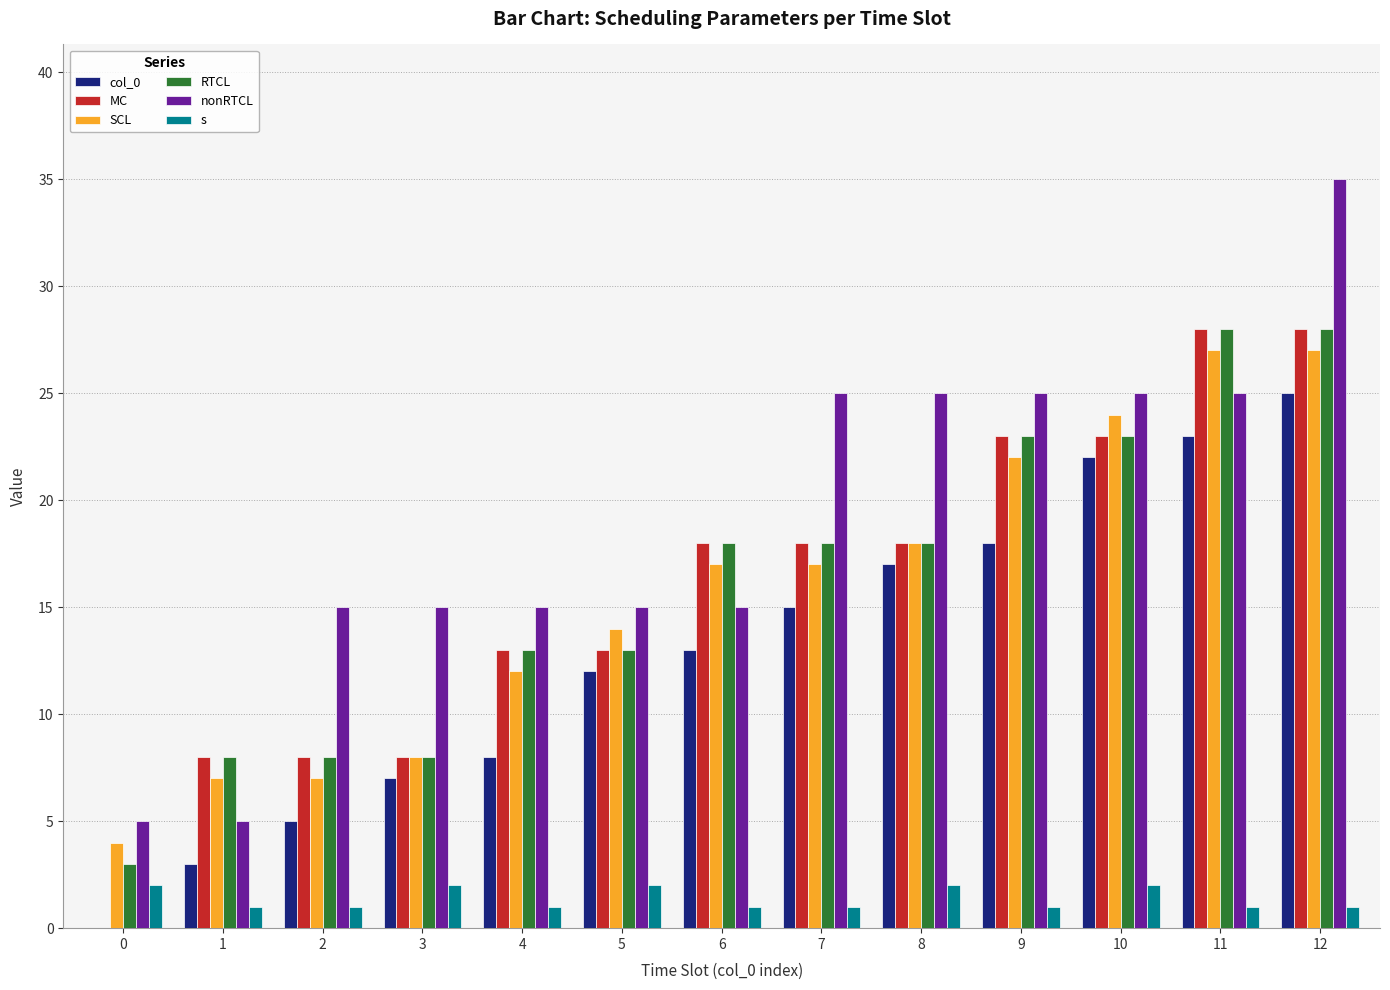

The s series shows 1 at 9. True or false?

True